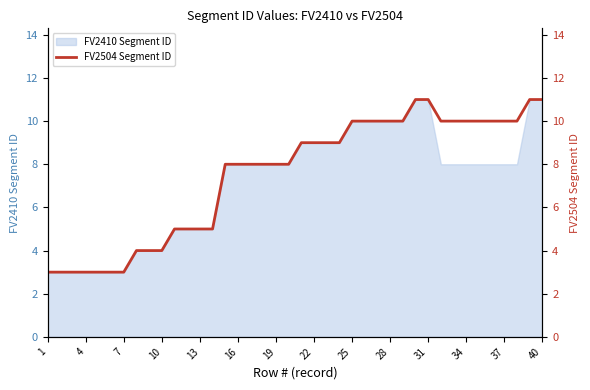

Count the values in the range 5 to 10.

26